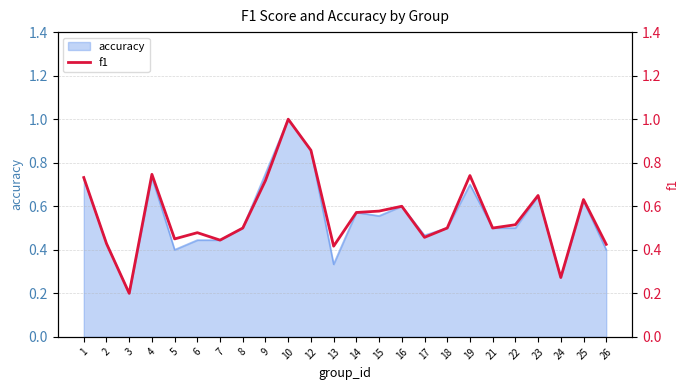

True or false: the data shows 0.4 at 13.

True